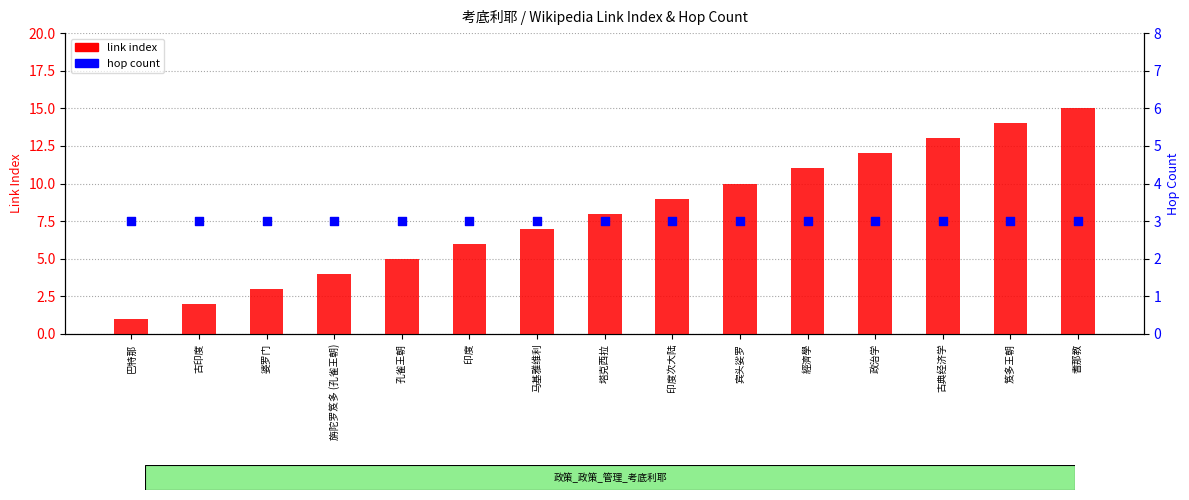

At how many categories does at least one series exceed 13?

2